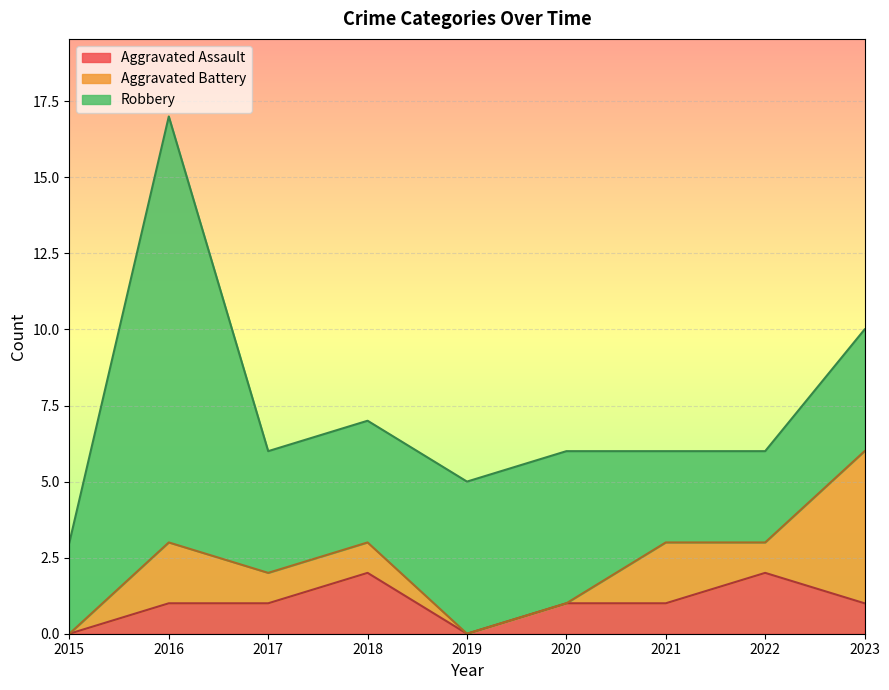

Between which two adjacent categories do Robbery and Aggravated Battery first intersect?

2022 and 2023